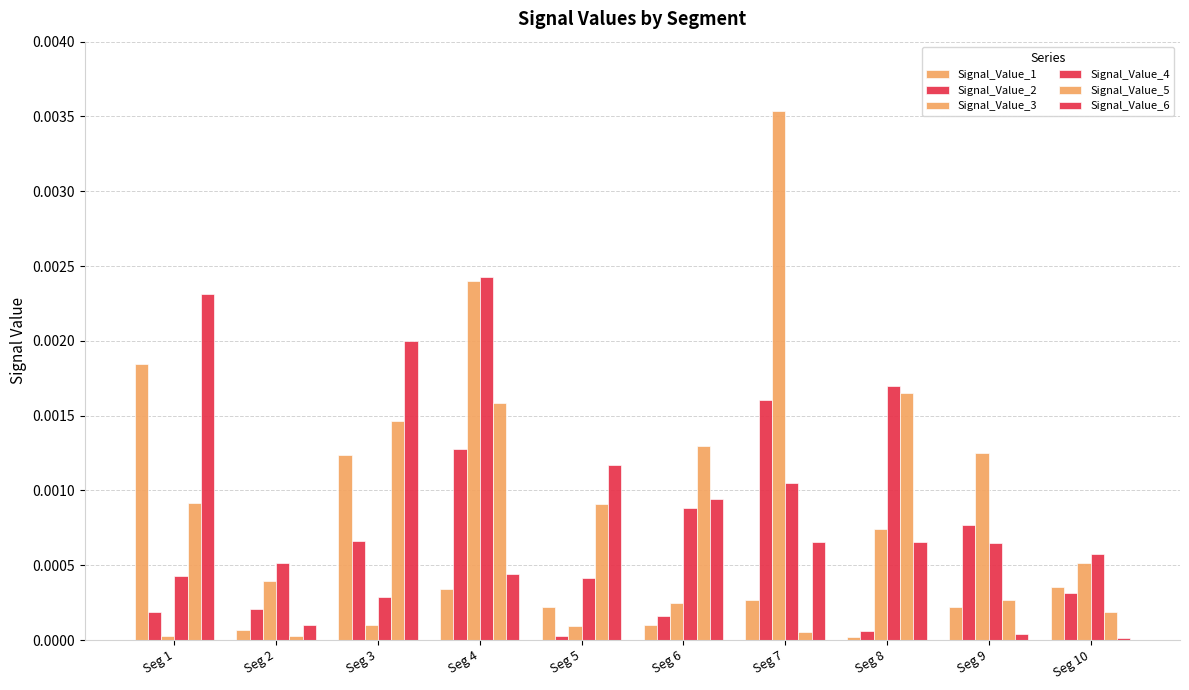

The Signal_Value_6 series shows 0.0 at Seg 9. True or false?

True